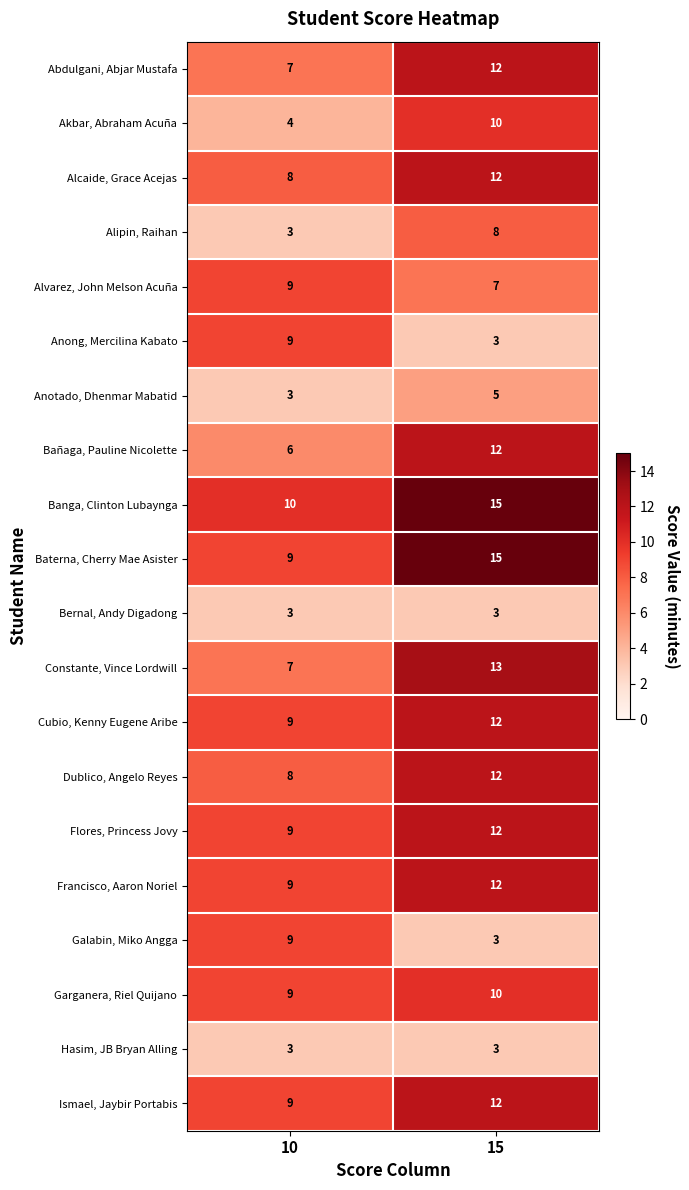

What is the minimum value shown in the chart?

3